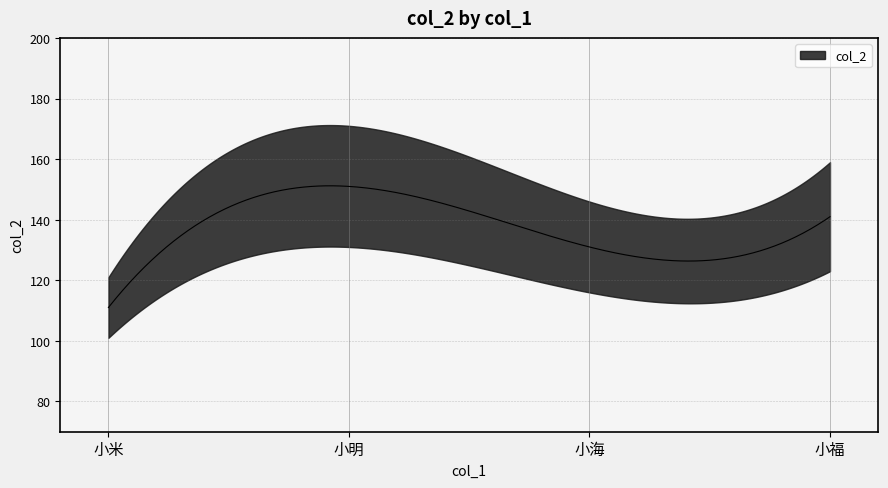

What is the difference between the values at 小明 and 小海?

20